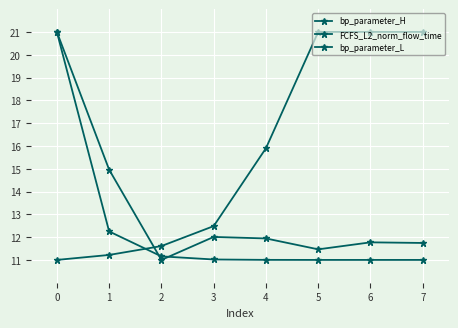

Count the number of categories in the chart.

8